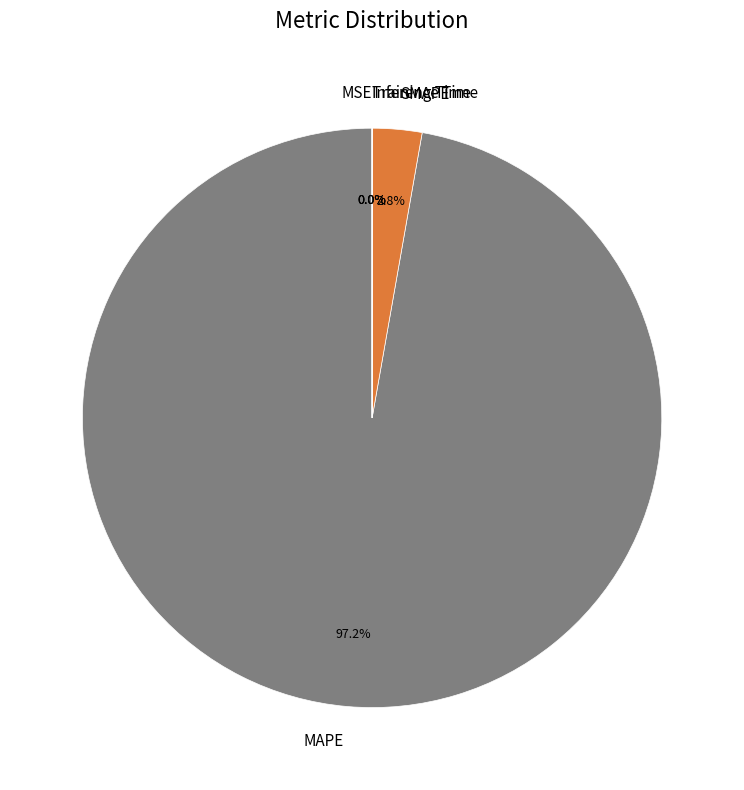

What portion of the pie excludes MAPE?

2.8%